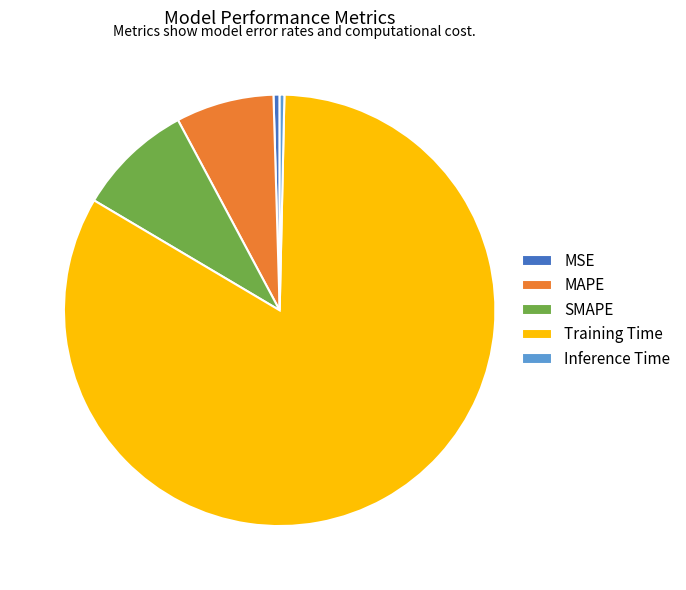

Is the sum of MSE and MAPE greater than half?

No